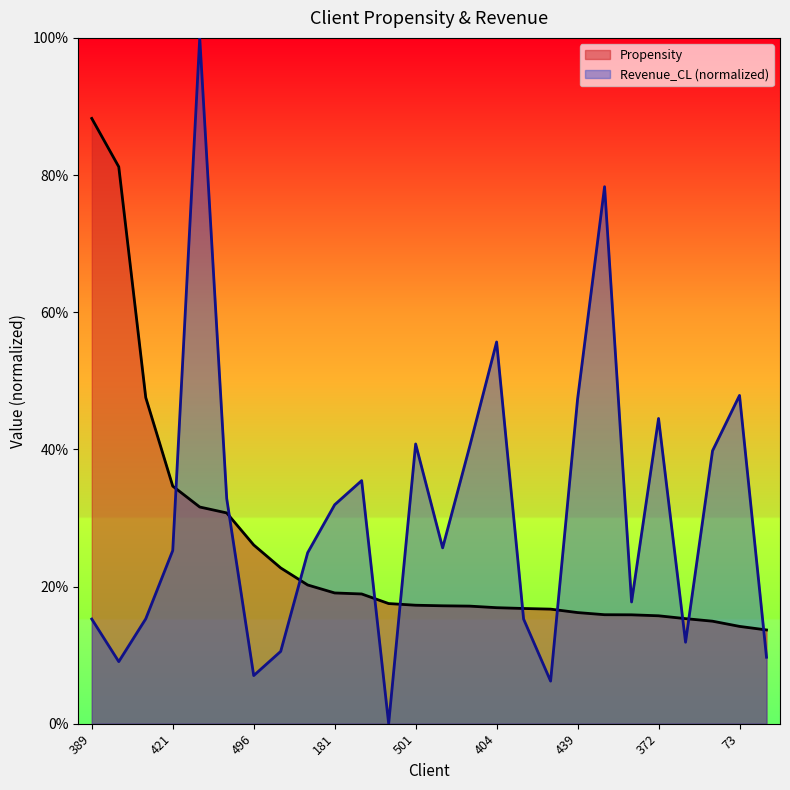

Between 496.0 and 226.0, which is larger?

496.0